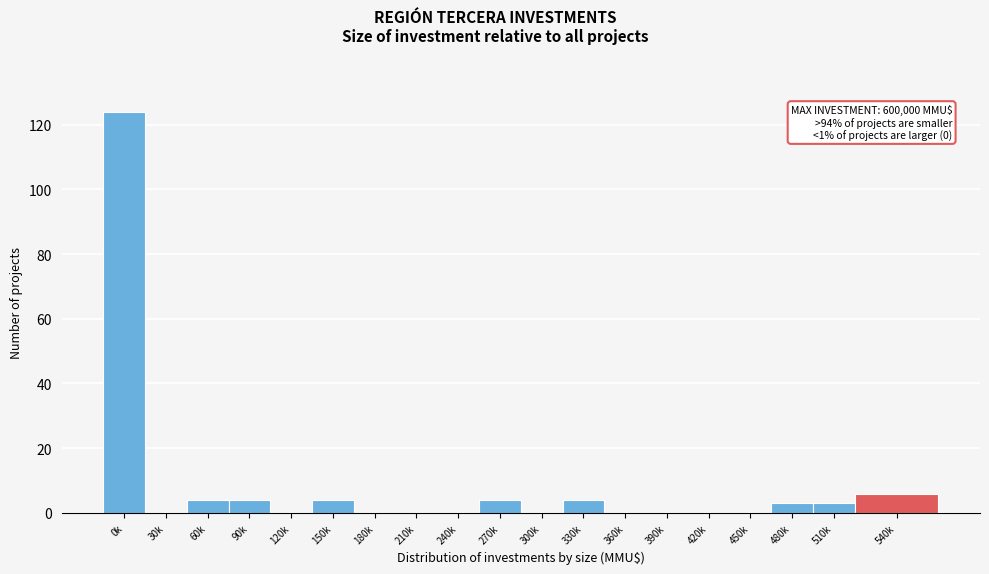

Reading right to left, list all the values displayed in this chart.

540k=6	510k=3	480k=3	450k=0	420k=0	390k=0	360k=0	330k=4	300k=0	270k=4	240k=0	210k=0	180k=0	150k=4	120k=0	90k=4	60k=4	30k=0	0k=124